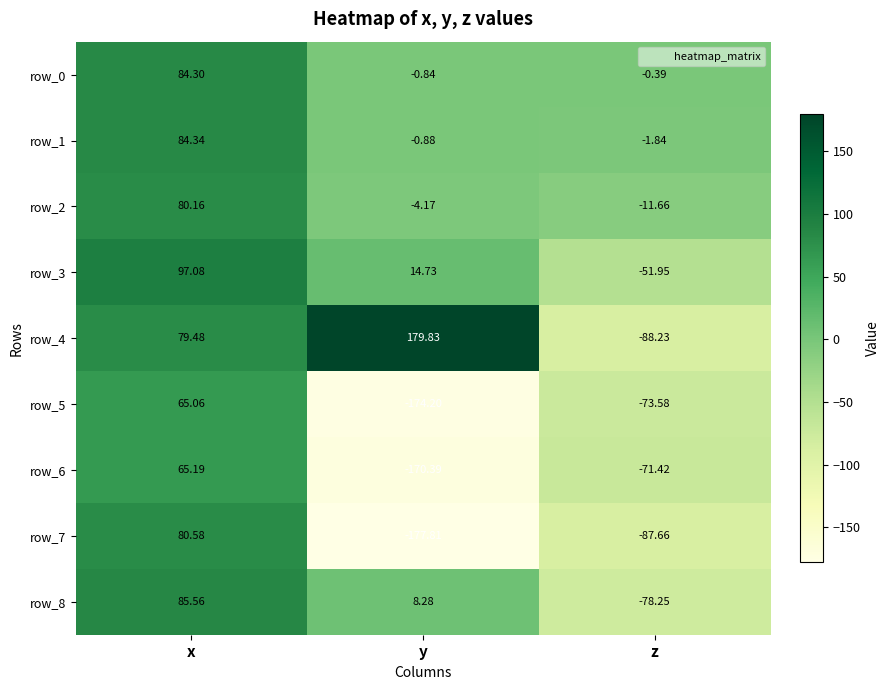

What is the difference between the maximum and minimum values in the row_0 series?

85.1